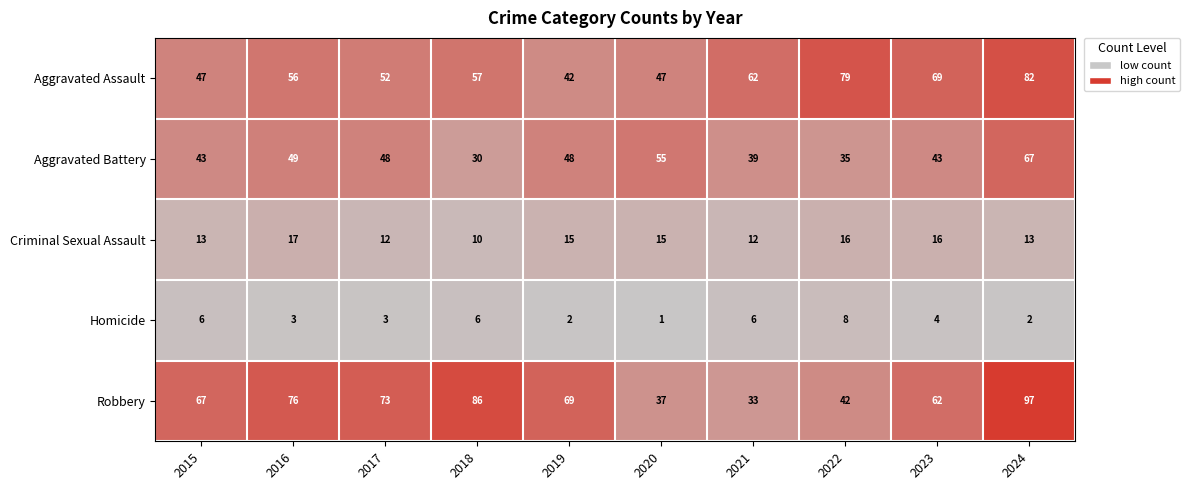

What is the smallest value displayed?

1